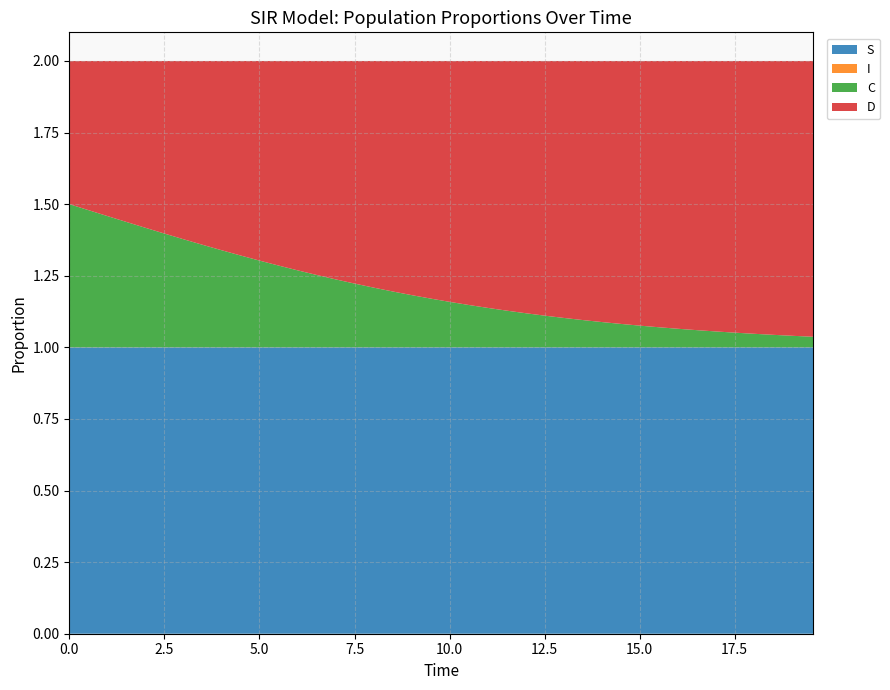

Reading right to left, list all the values displayed in this chart.

S: 1.0	1.0	1.0	1.0	1.0	1.0	1.0	1.0	1.0	1.0	1.0	1.0	1.0	1.0	1.0	1.0	1.0	1.0	1.0	1.0	1.0	1.0	1.0	1.0	1.0	1.0	1.0	1.0	1.0	1.0	1.0	1.0	1.0	1.0	1.0	1.0	1.0	1.0	1.0	1.0
I: 0.0	0.0	0.0	0.0	0.0	0.0	0.0	0.0	0.0	0.0	0.0	0.0	0.0	0.0	0.0	0.0	0.0	0.0	0.0	0.0	0.0	0.0	0.0	0.0	0.0	0.0	0.0	0.0	0.0	0.0	0.0	0.0	0.0	0.0	0.0	0.0	0.0	0.0	0.0	0.0
C: 0.0	0.0	0.0	0.0	0.1	0.1	0.1	0.1	0.1	0.1	0.1	0.1	0.1	0.1	0.1	0.1	0.1	0.1	0.1	0.2	0.2	0.2	0.2	0.2	0.2	0.2	0.3	0.3	0.3	0.3	0.3	0.3	0.4	0.4	0.4	0.4	0.4	0.5	0.5	0.5
D: 1.0	1.0	1.0	1.0	0.9	0.9	0.9	0.9	0.9	0.9	0.9	0.9	0.9	0.9	0.9	0.9	0.9	0.9	0.9	0.8	0.8	0.8	0.8	0.8	0.8	0.8	0.7	0.7	0.7	0.7	0.7	0.7	0.6	0.6	0.6	0.6	0.6	0.5	0.5	0.5